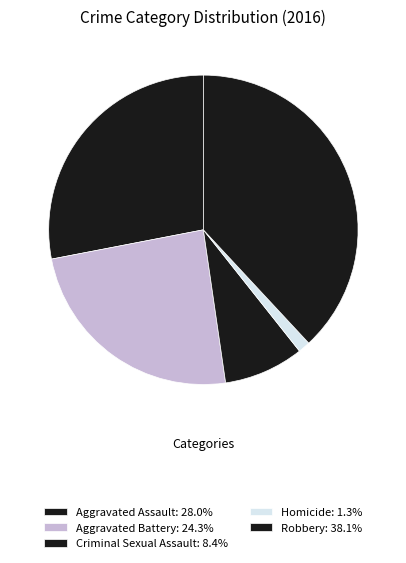

How many segments does this pie chart have?

5